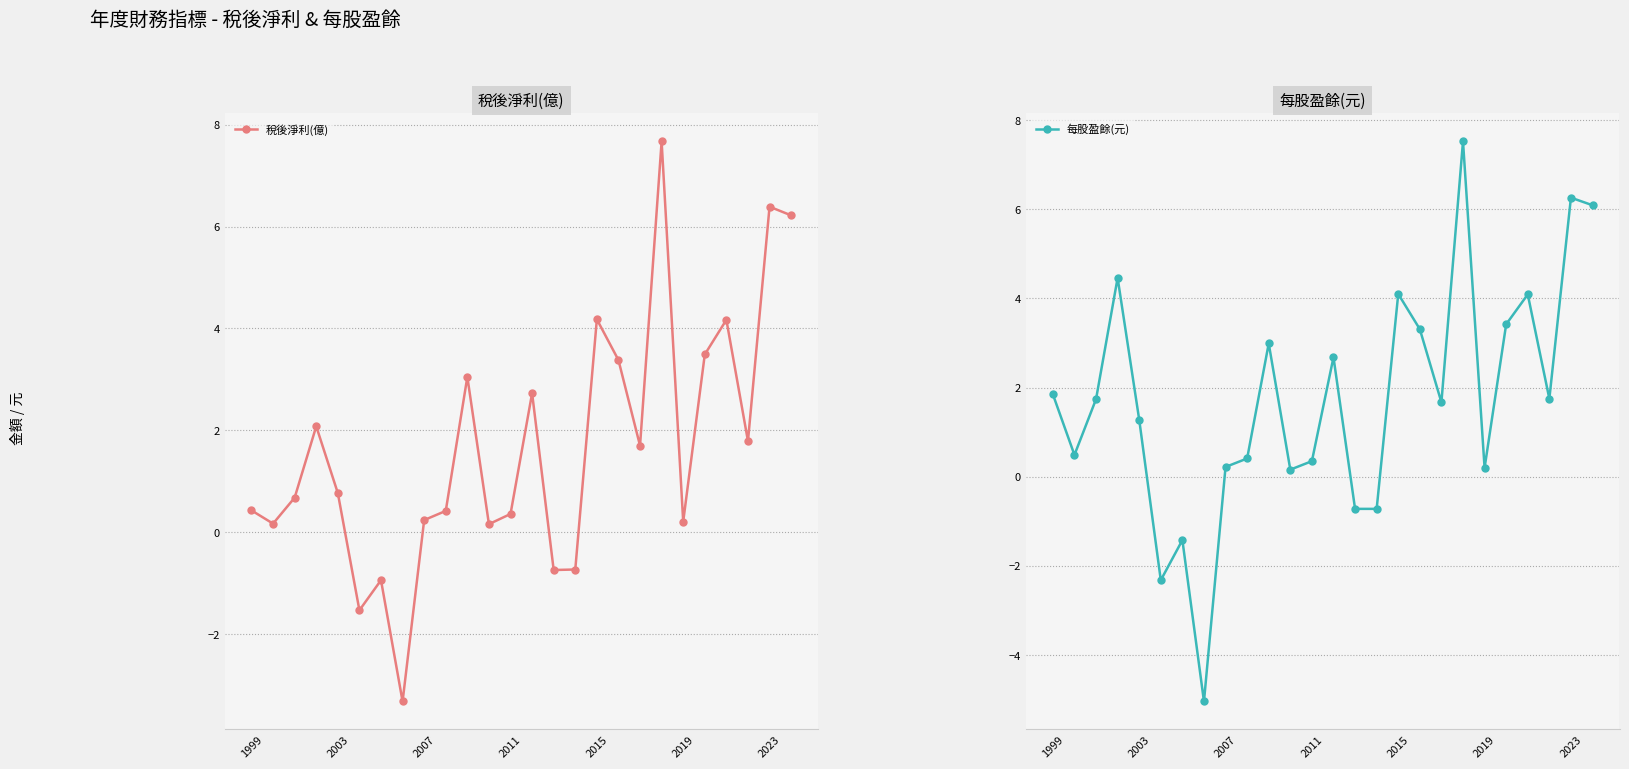

How many intersections are there between 每股盈餘(元) and 稅後淨利(億)?

3